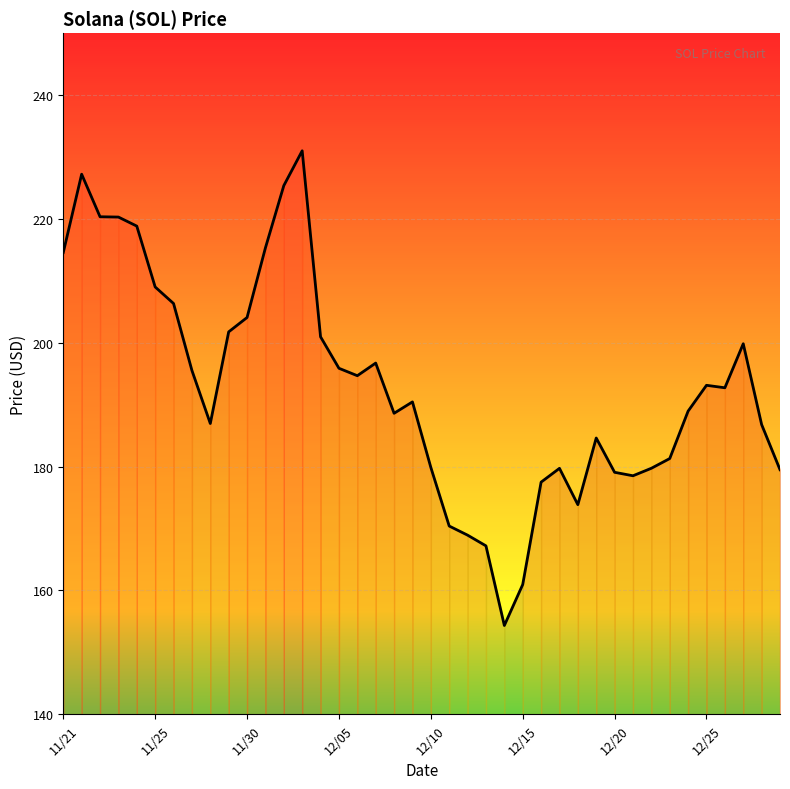

What is the greatest value displayed?

231.0